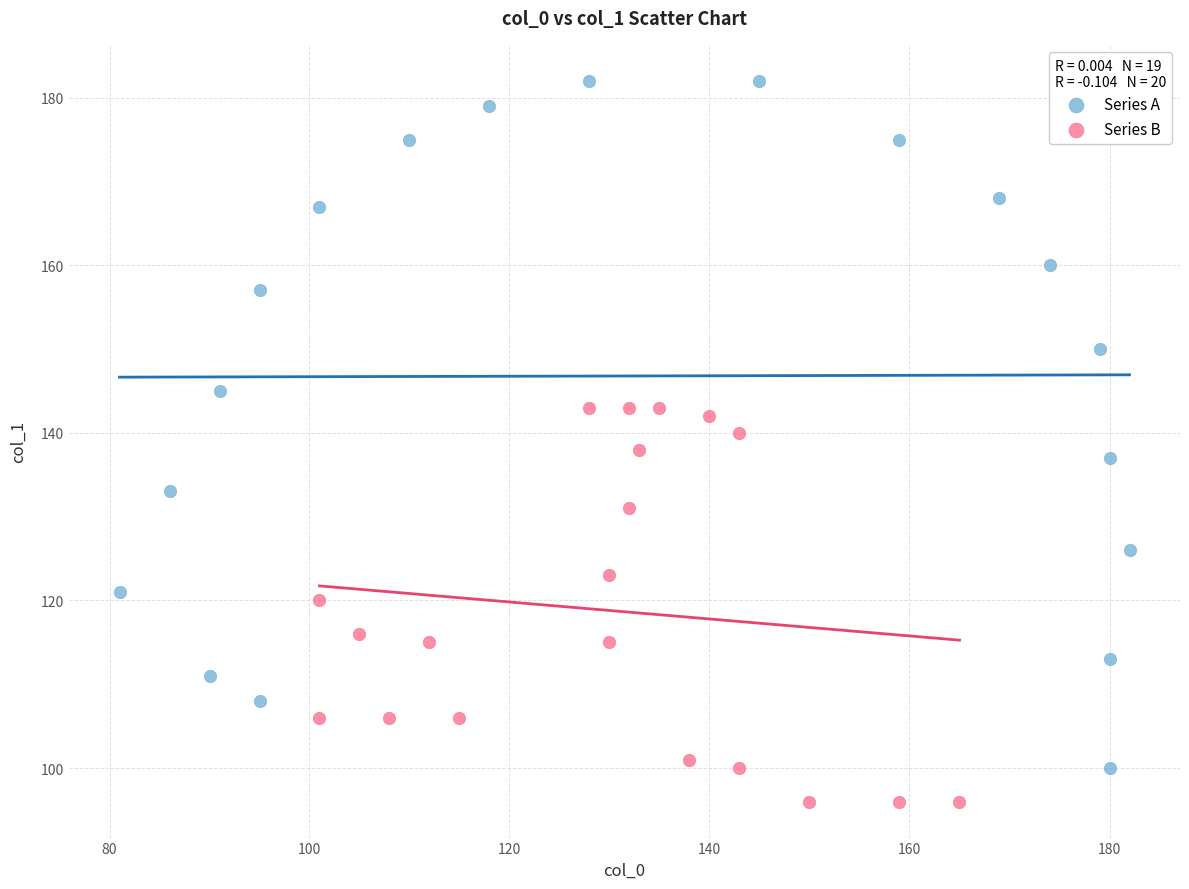

Which series contains the lowest Y value?

Series B